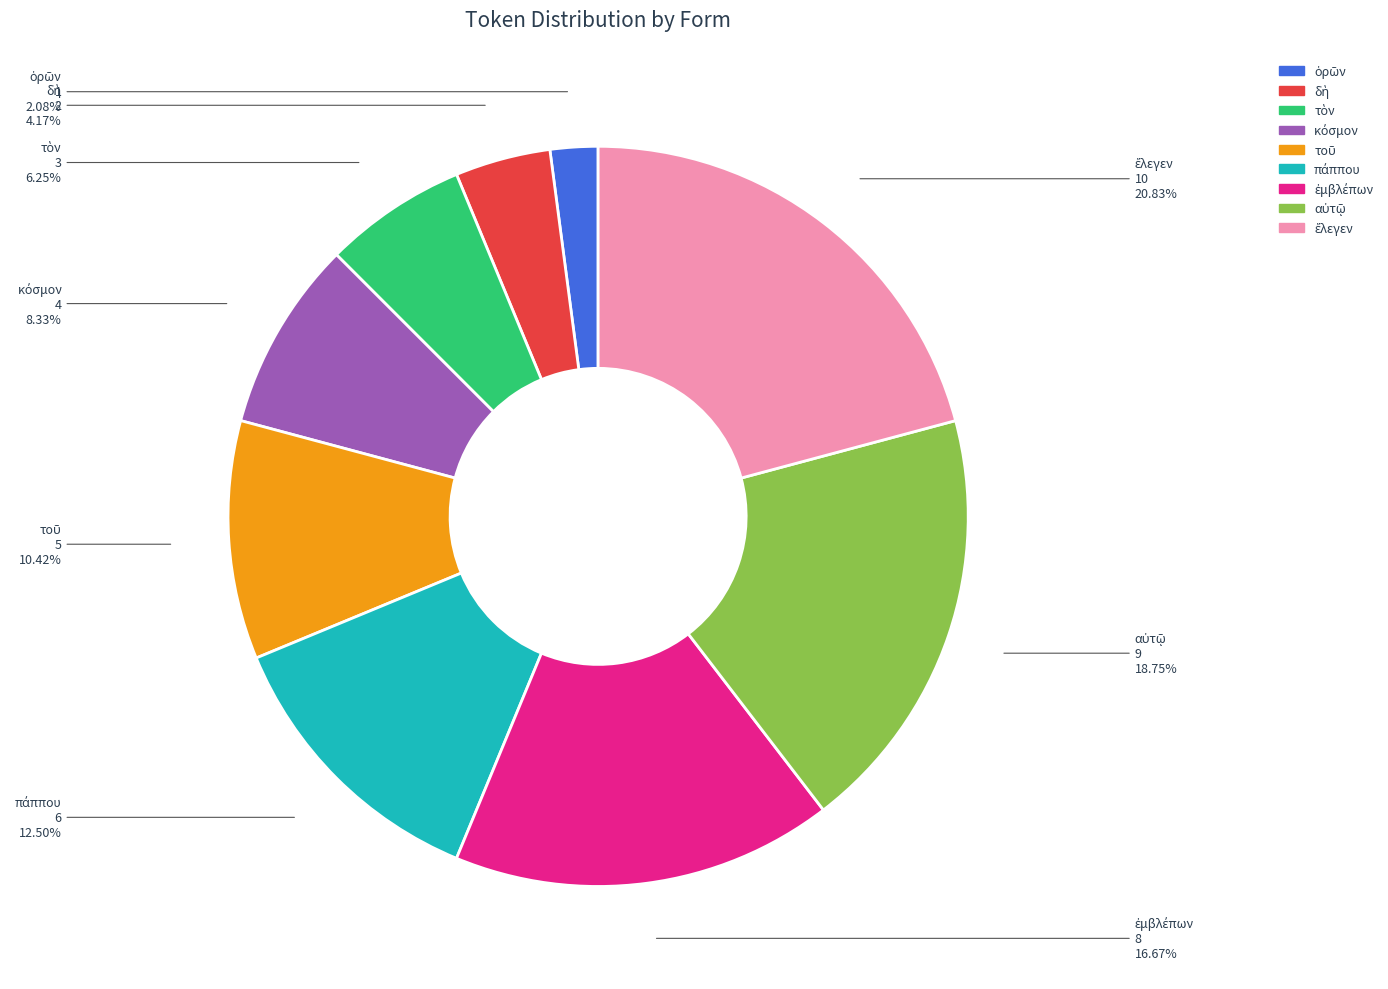

Does any single category account for the majority?

No